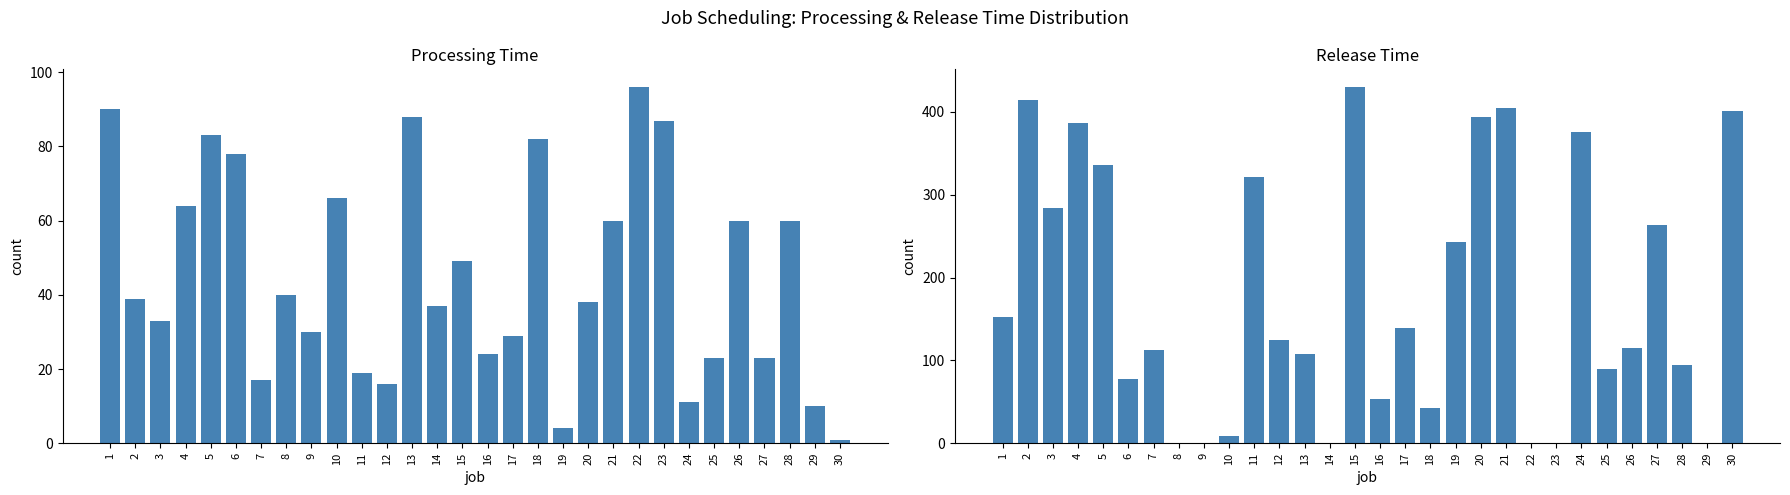

At which category is the sum across all series the highest?

15